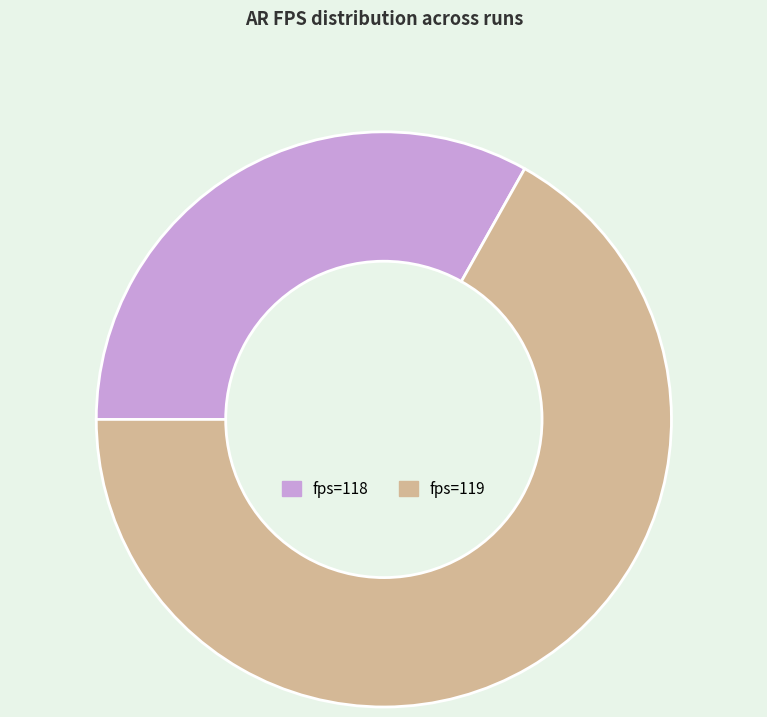

Approximately how many times larger is the value at fps=118 compared to fps=119?

0.5